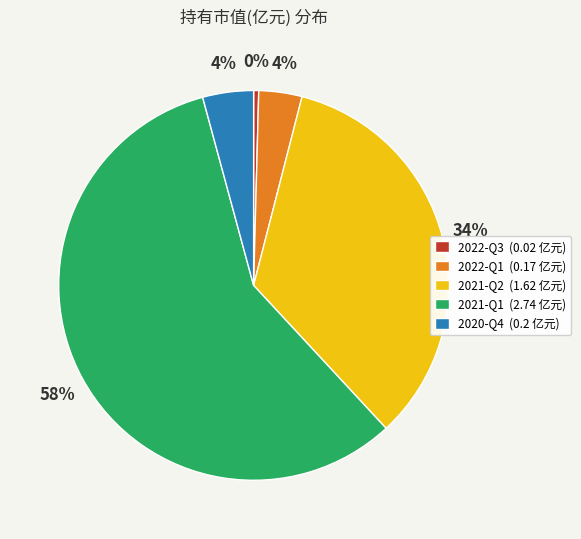

The 2021-Q1 slice represents 58% of the pie. True or false?

True